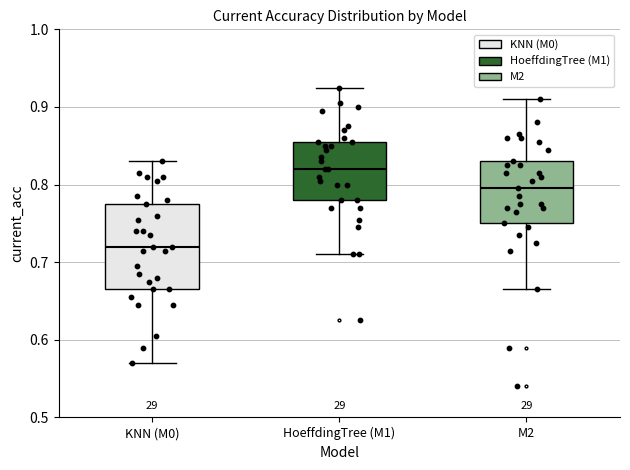

Comparing the boxes themselves (not the whiskers), which one is the tallest?

KNN (M0)